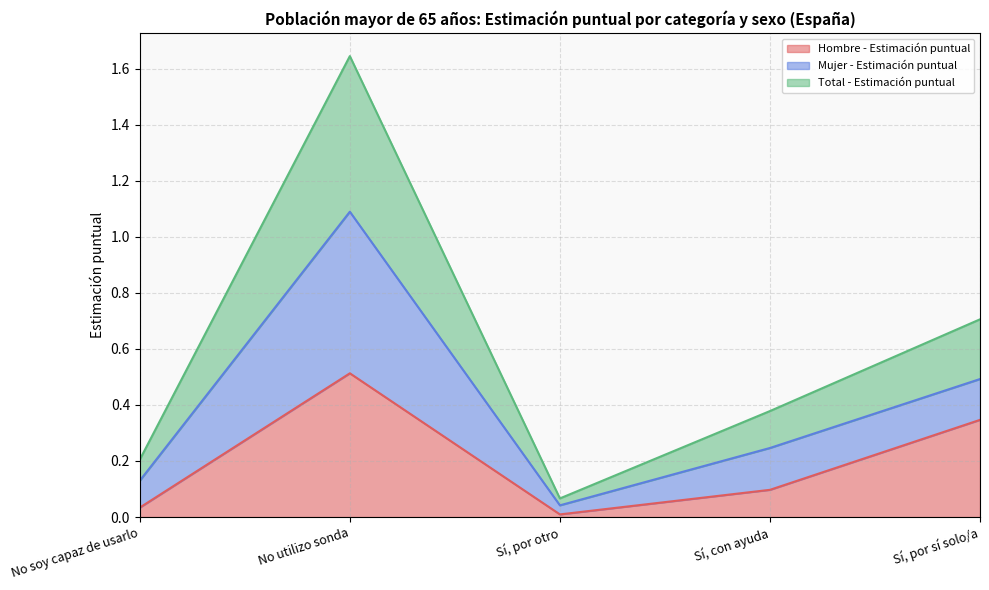

The Hombre - Estimación puntual series shows 0.5 at No utilizo sonda. True or false?

True